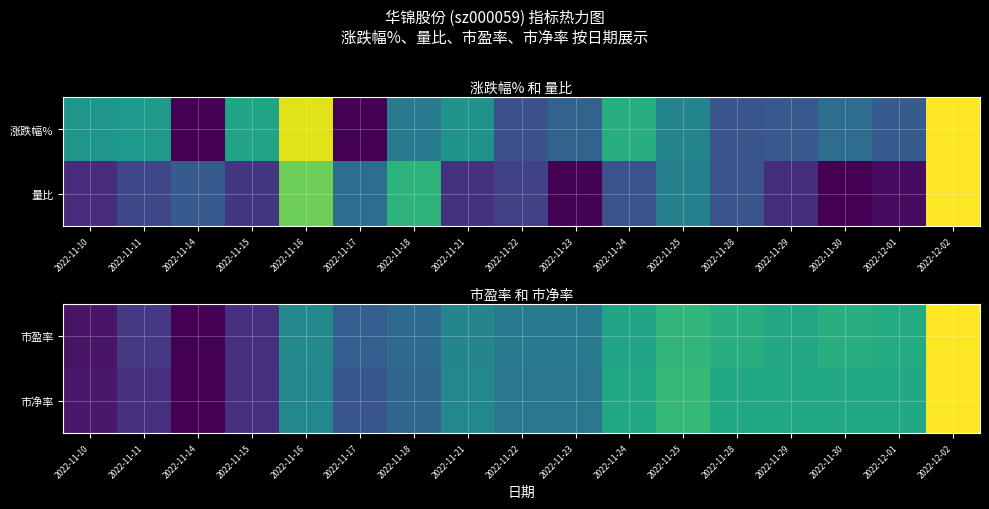

What is the difference between the second highest and minimum values in the 市盈率 series?

0.7